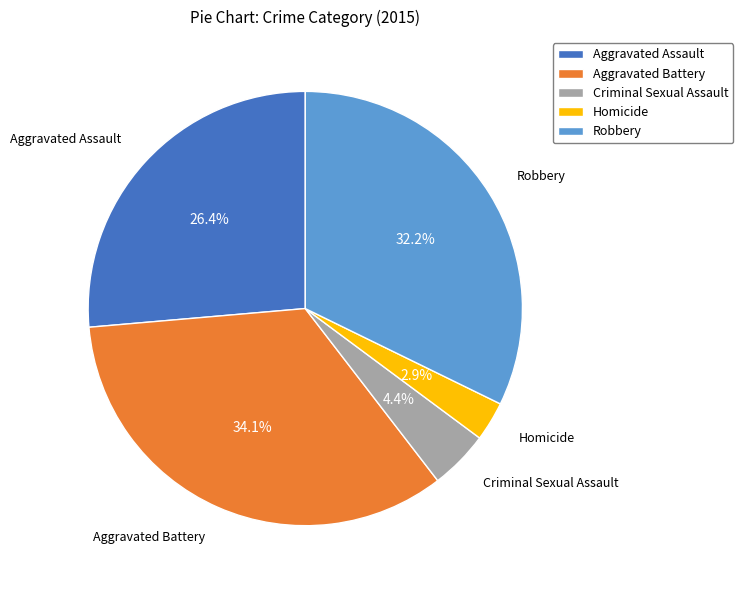

To the nearest percent, what portion does Robbery represent?

32%